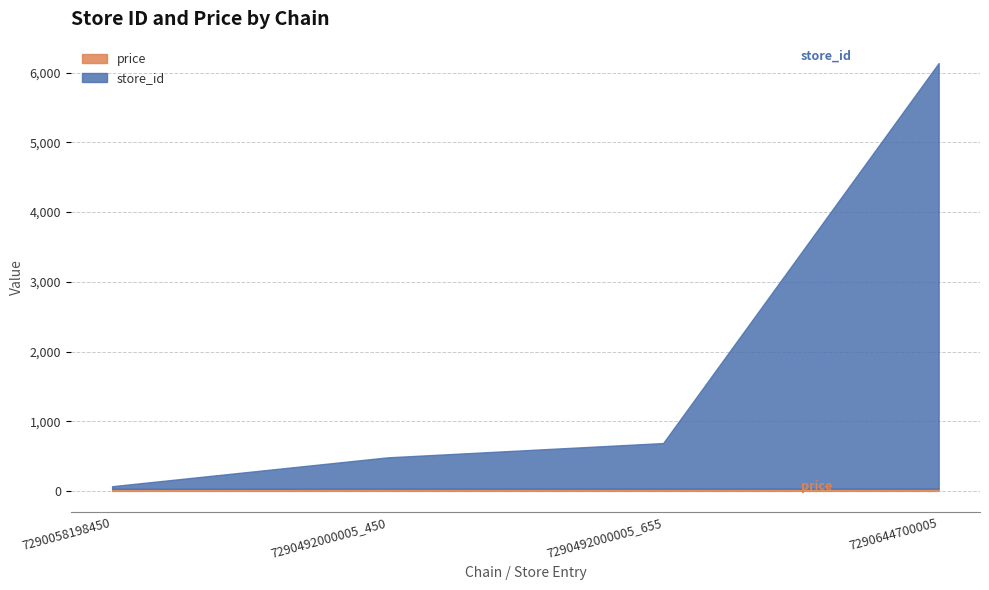

How many values in the price series exceed 31?

3